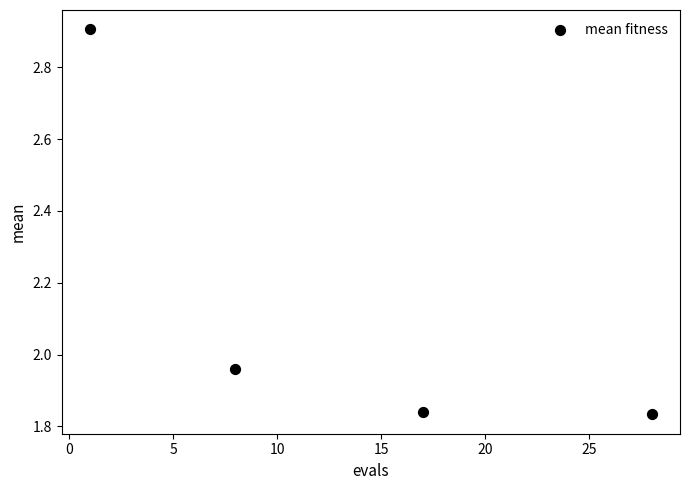

What is the average Y value?

2.1